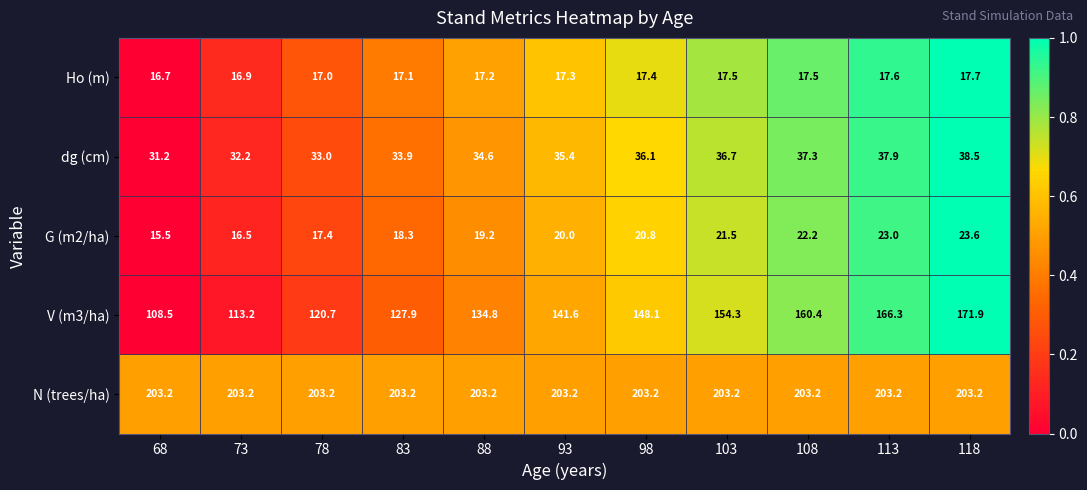

The value of Ho (m) at 113 is 10.1. True or false?

False